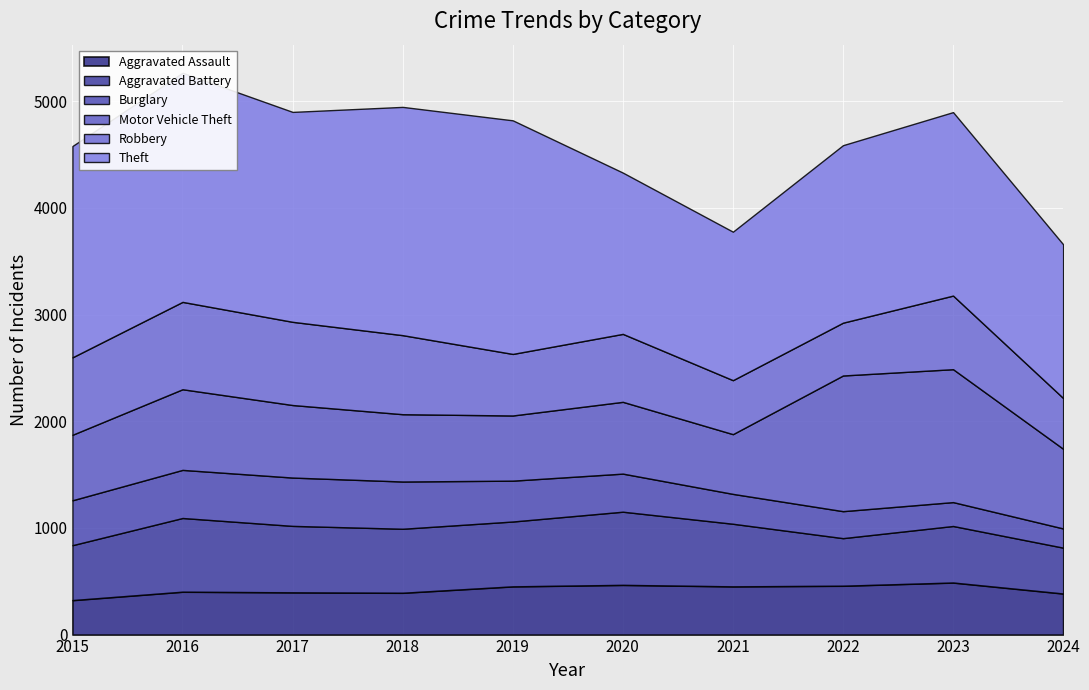

The value of Aggravated Battery at 2023 is 329. True or false?

False